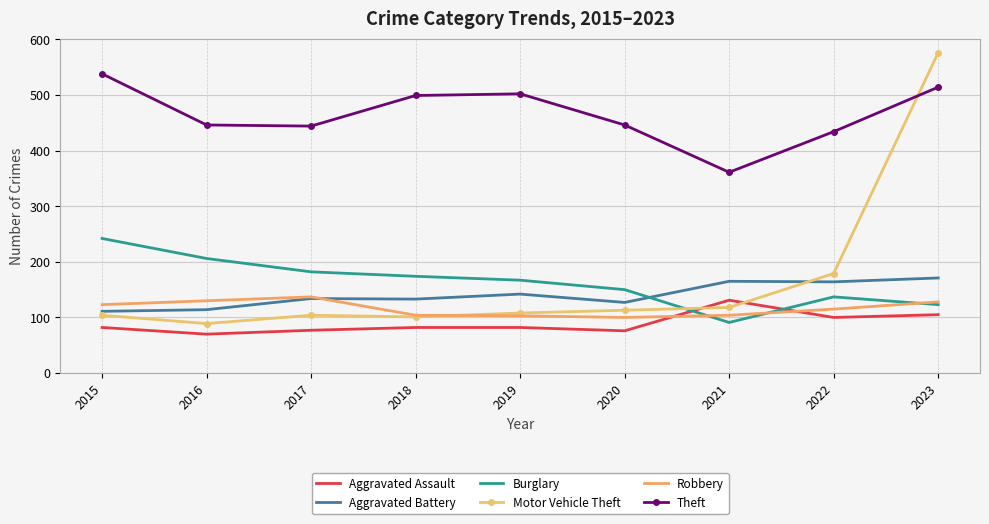

Read the Motor Vehicle Theft value at 2022, to the nearest 5.

180